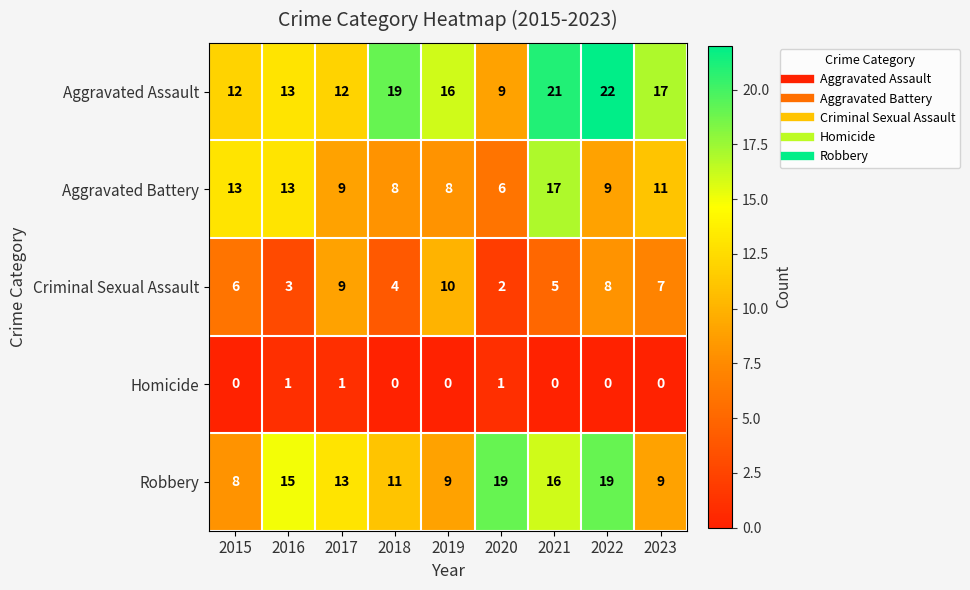

What is the highest value of the Aggravated Battery series?

17